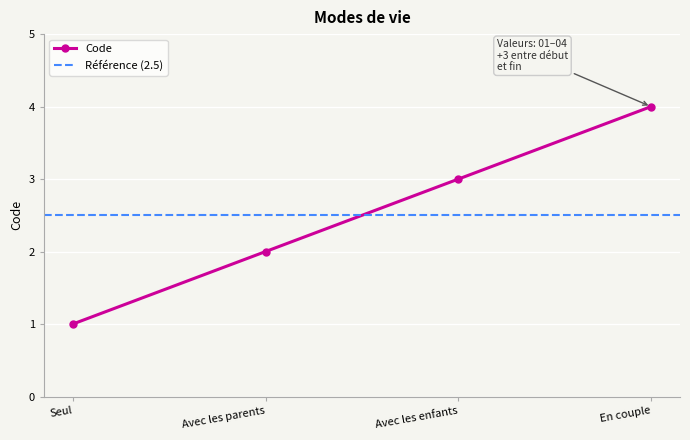

Approximately how many times larger is the value at En couple compared to Avec les parents?

2.0